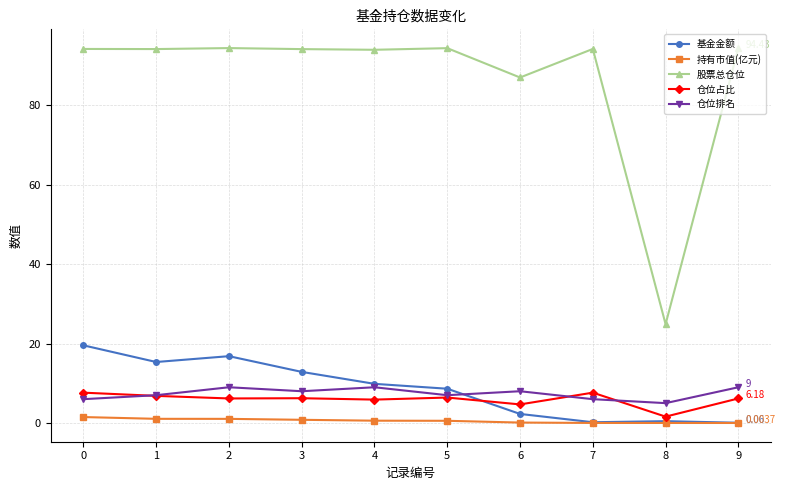

Rank the series at 6 from lowest to highest value.

持有市值(亿元), 基金金额, 仓位占比, 仓位排名, 股票总仓位